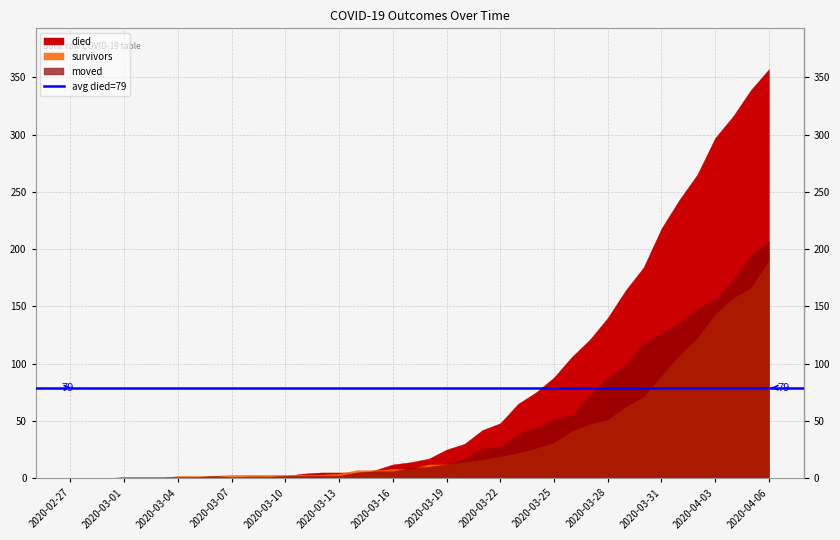

Between which two adjacent categories do died and moved first intersect?

2020-03-07 and 2020-03-08